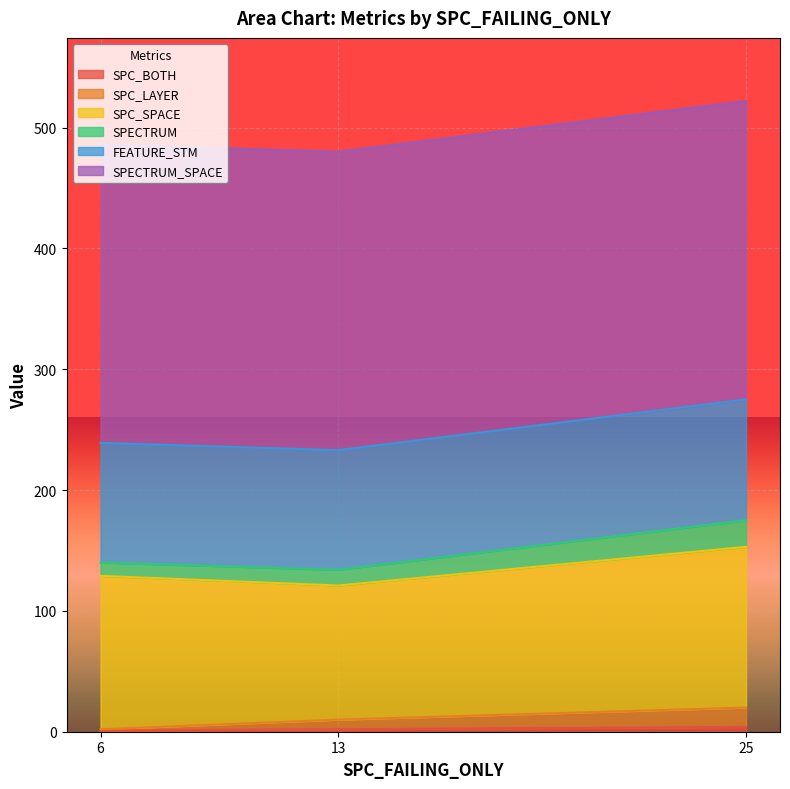

True or false: FEATURE_STM has a value of 275 at 25.

True